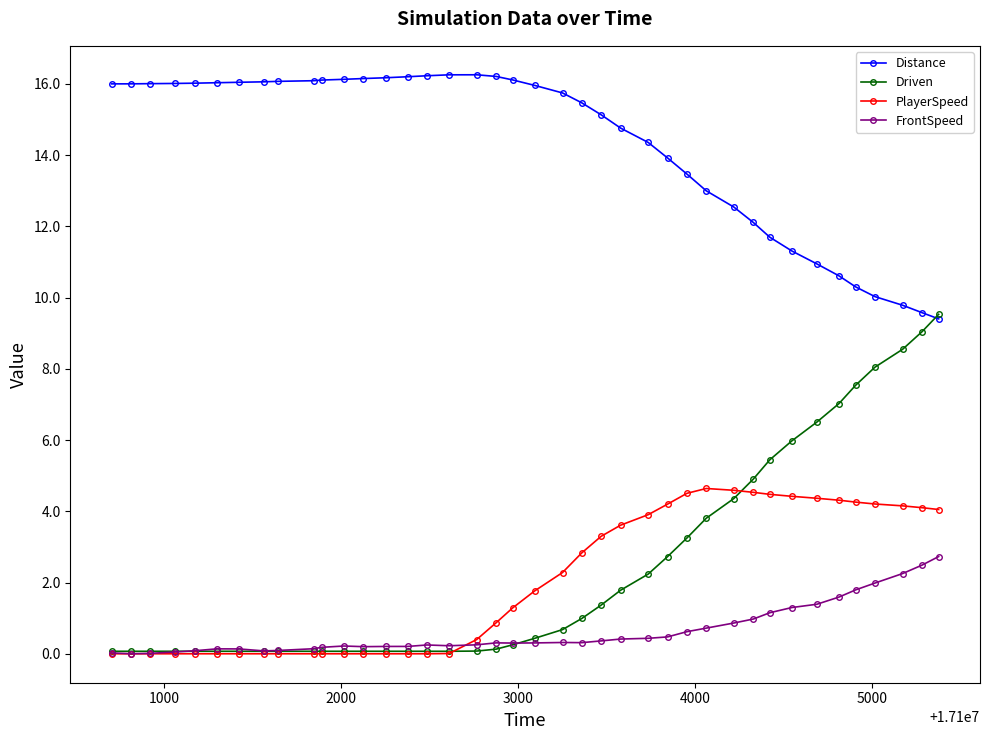

What is the value of the FrontSpeed point at the 14th from the left?

0.2